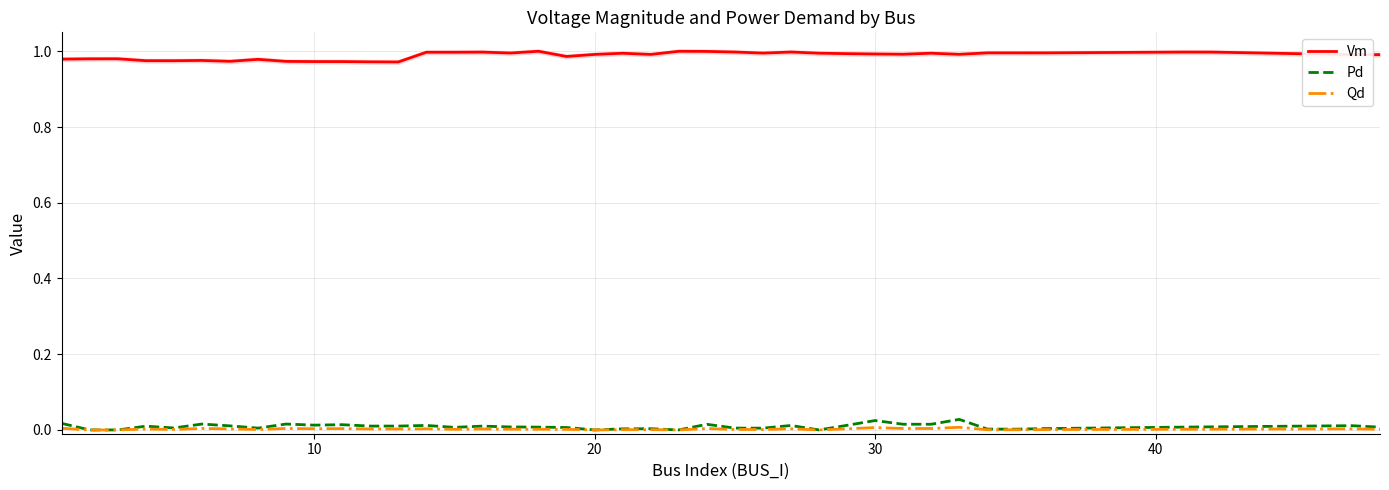

Which series has the largest total across all categories?

Vm